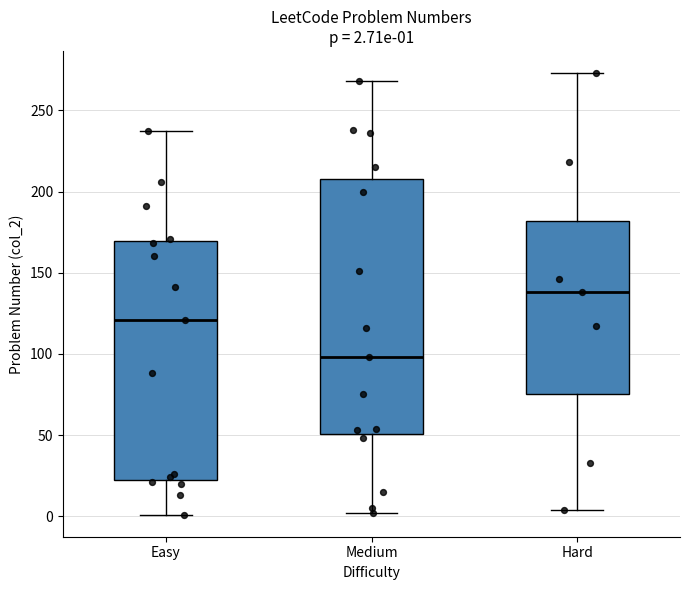

Which box has the highest median line?

Hard